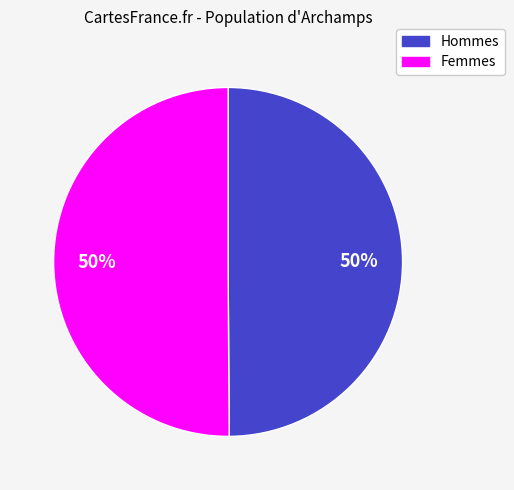

Count the number of slices in the pie.

2